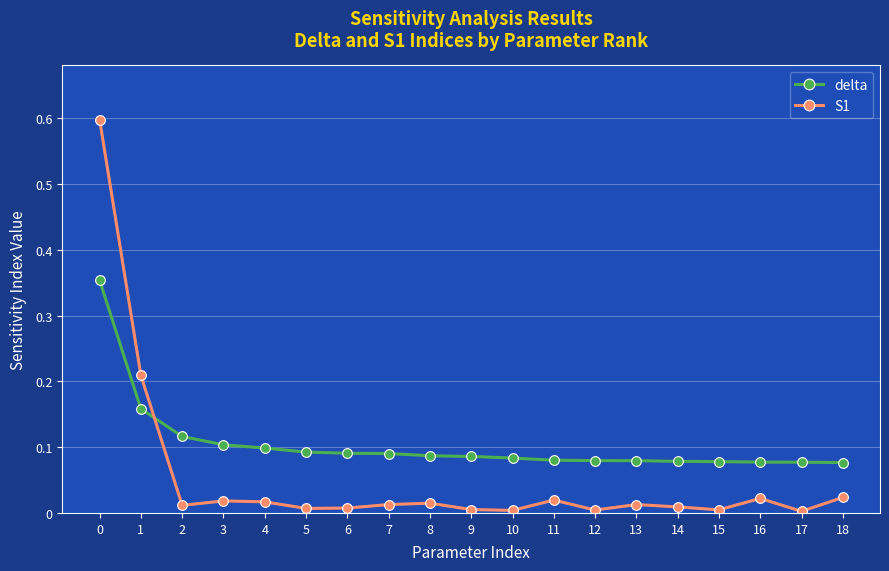

Rank the series by their maximum value, from lowest to highest.

delta, S1